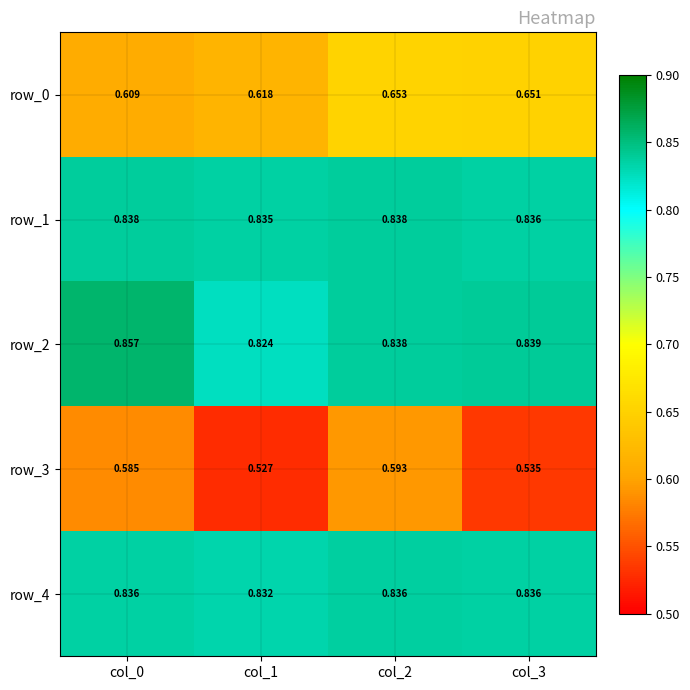

What is the spread (max minus min) of values at col_0?

0.3